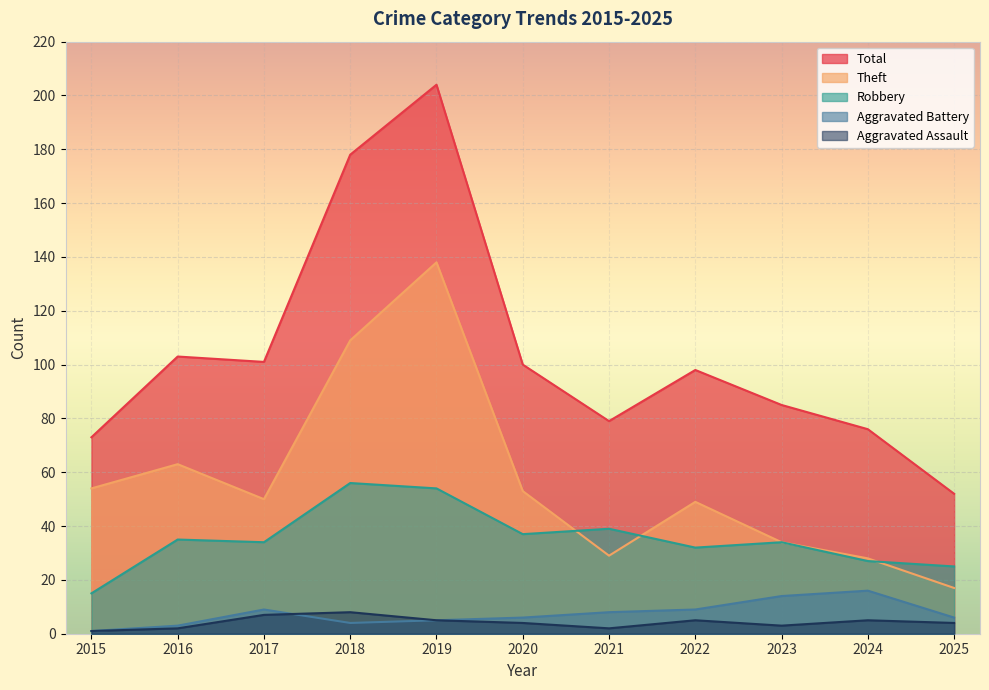

What are all the series names shown in the legend?

Total, Theft, Robbery, Aggravated Battery, Aggravated Assault